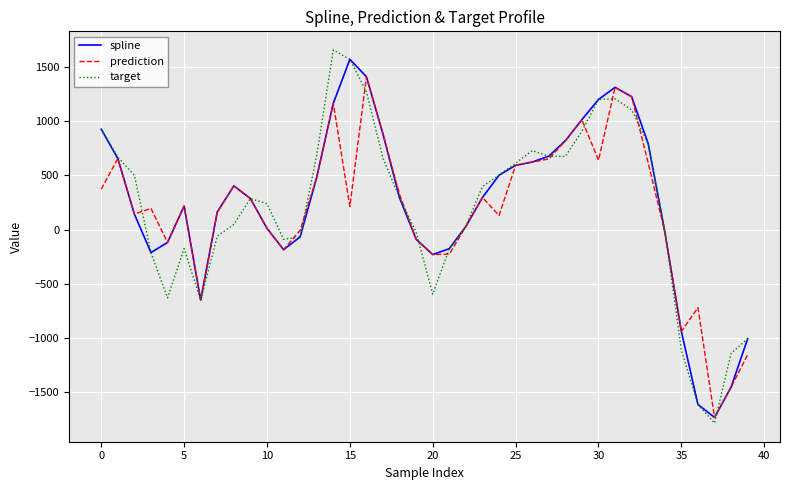

What is the smallest value displayed?

-1783.2